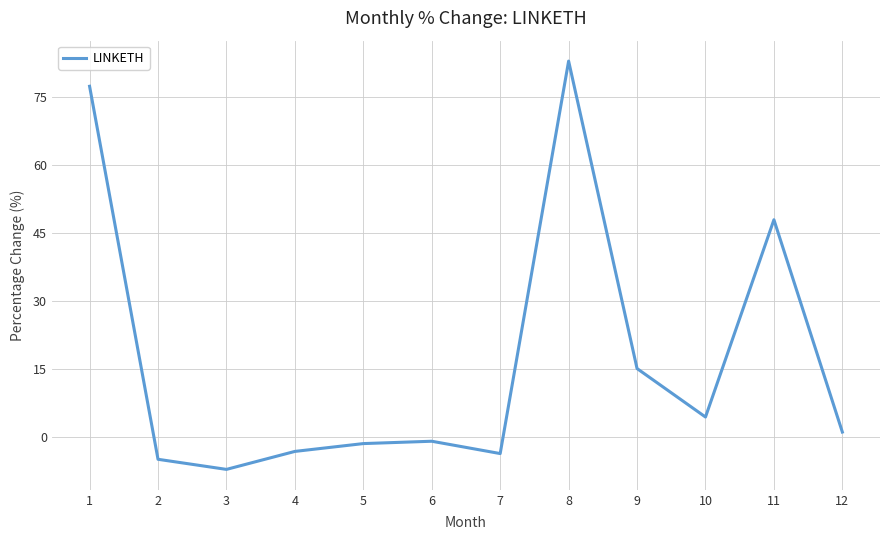

Where is the first local minimum?

3